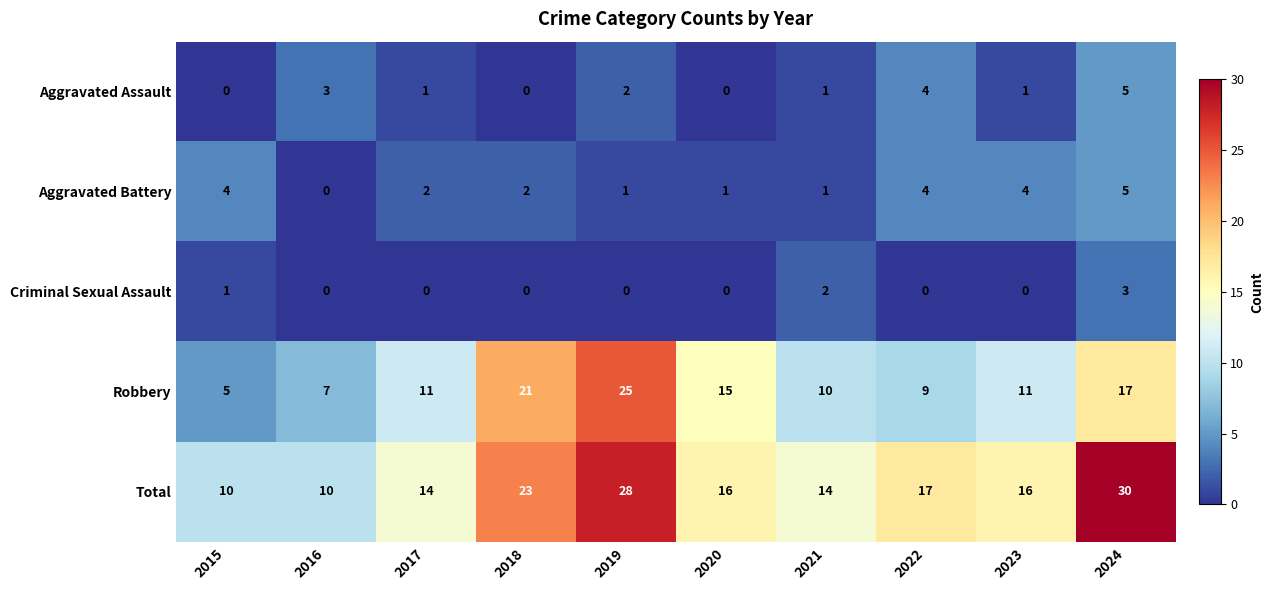

What is the maximum value shown in the chart?

30